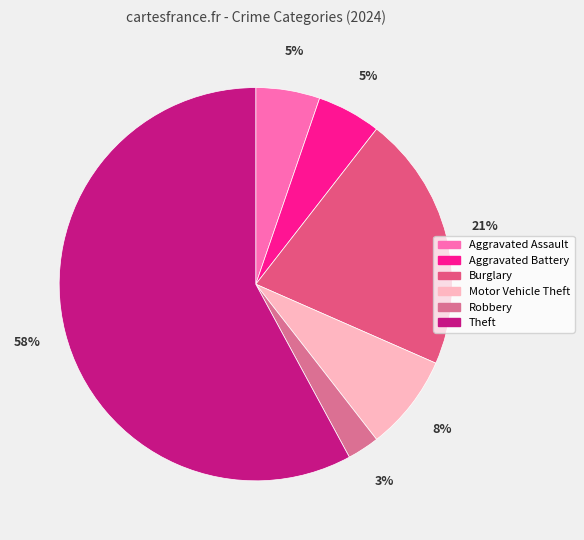

Which category has the smallest portion of the pie?

Robbery